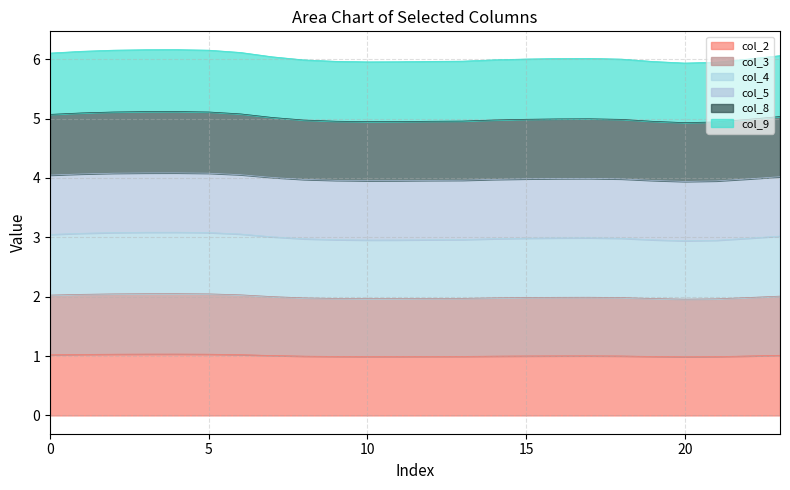

True or false: col_3 and col_8 cross at least once.

False